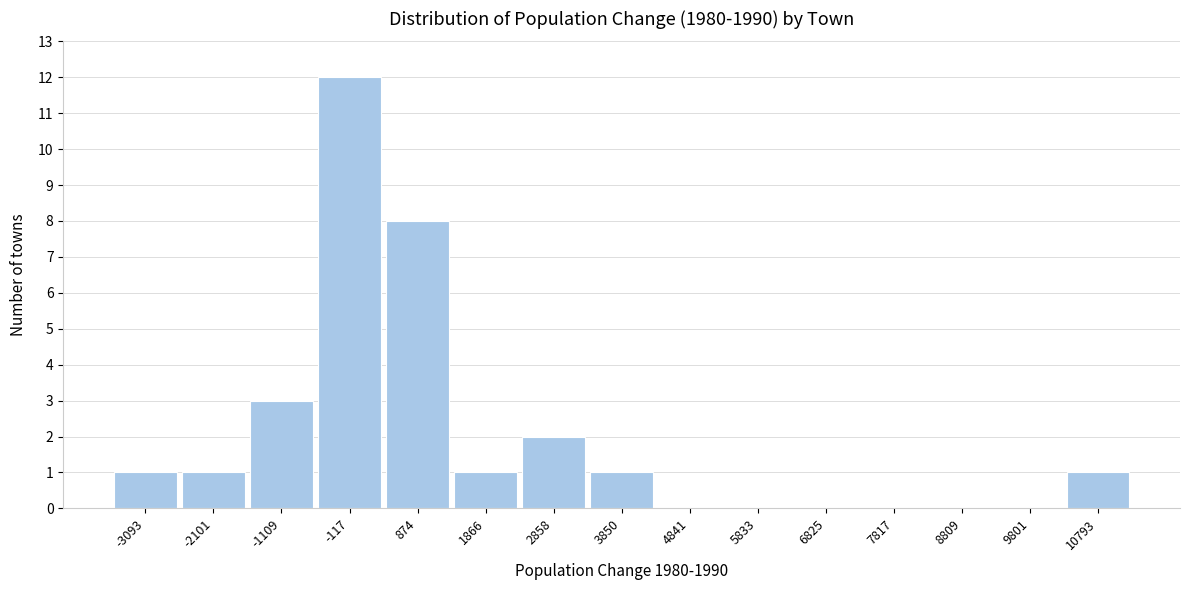

Reading left to right, transcribe this chart: for each bar, give the range it covers on the x-axis and its height. Neither the bar edges nor the heights are printed on the chart, so give them approximately, as read against the axes.

-3600 to -2600: 1
-2600 to -1600: 1
-1600 to -600: 3
-600 to 400: 12
400 to 1400: 8
1400 to 2400: 1
2400 to 3400: 2
3400 to 4300: 1
4300 to 5300: 0
5300 to 6300: 0
6300 to 7300: 0
7300 to 8300: 0
8300 to 9300: 0
9300 to 10300: 0
10300 to 11300: 1